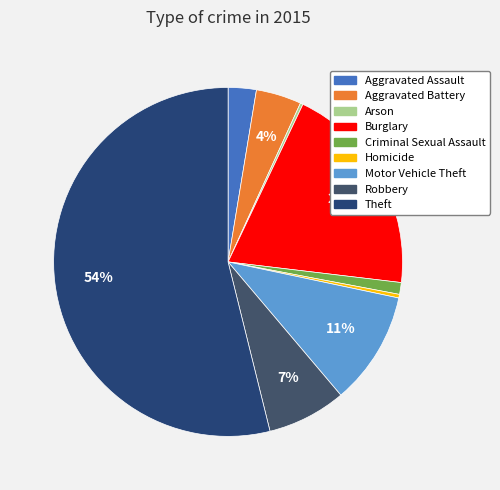

The Homicide slice represents 1% of the pie. True or false?

False